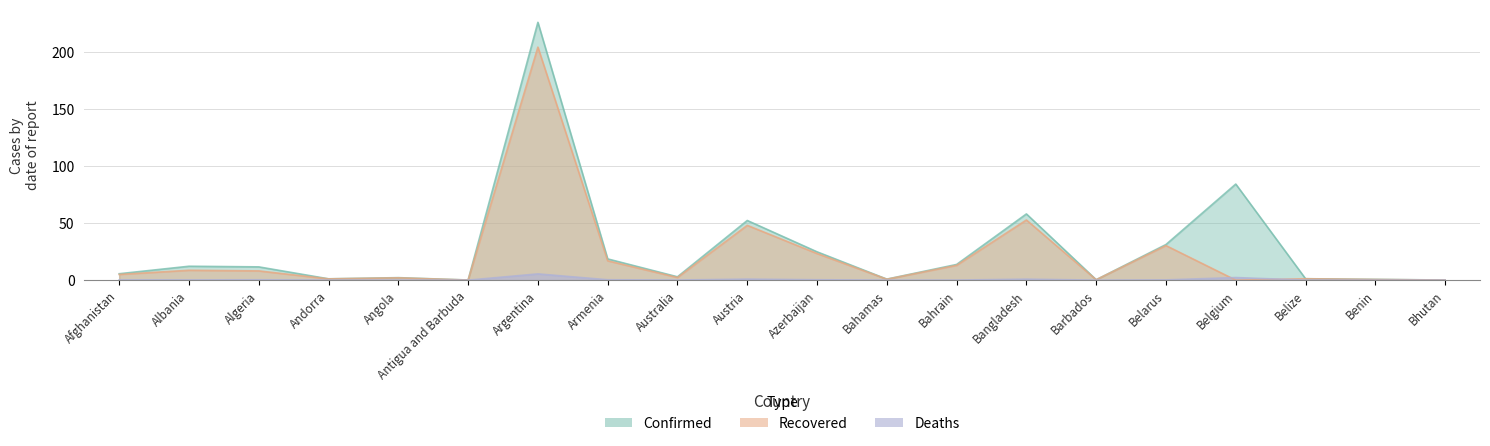

What is the total value across all series at Belarus?

61.8